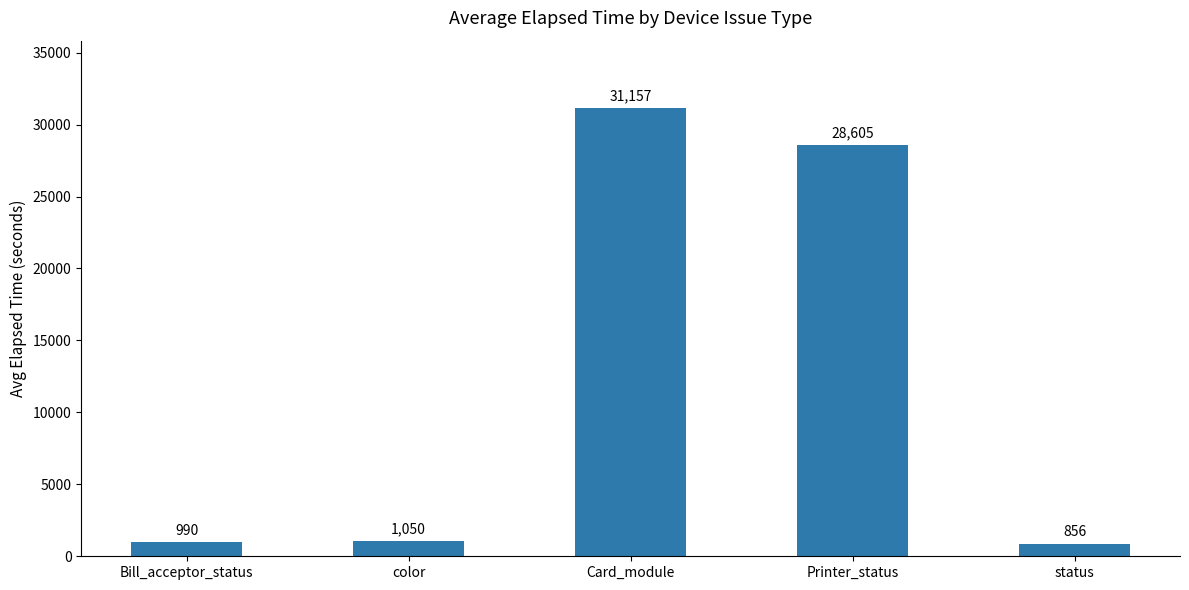

What is the value of the 5th bar from the left?

855.6